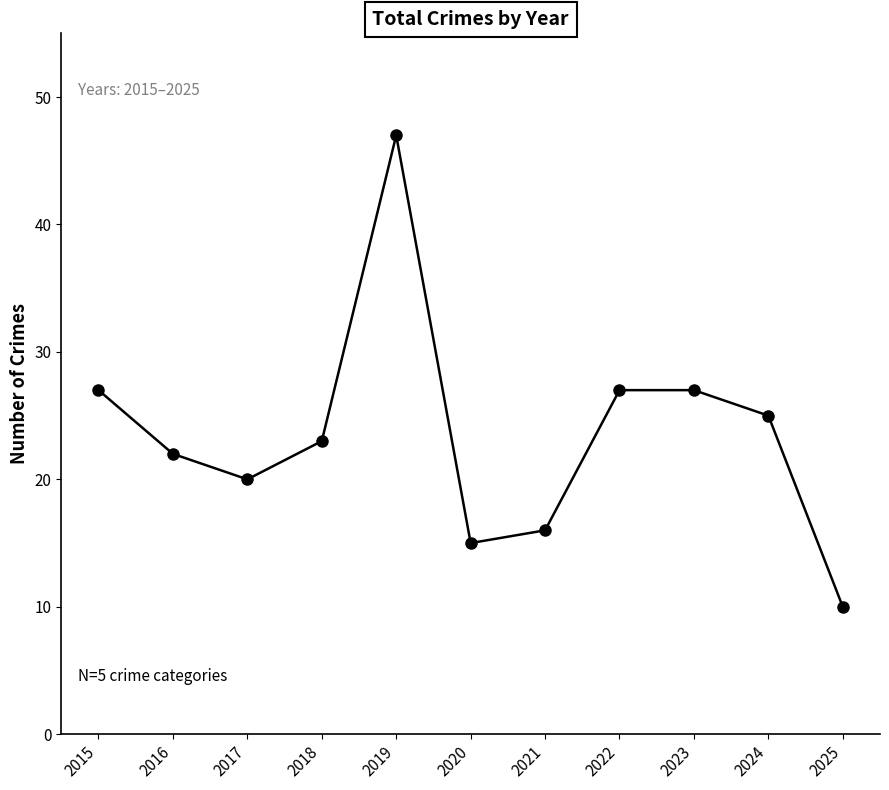

What value does the data have at 2022, to the nearest 5?

25